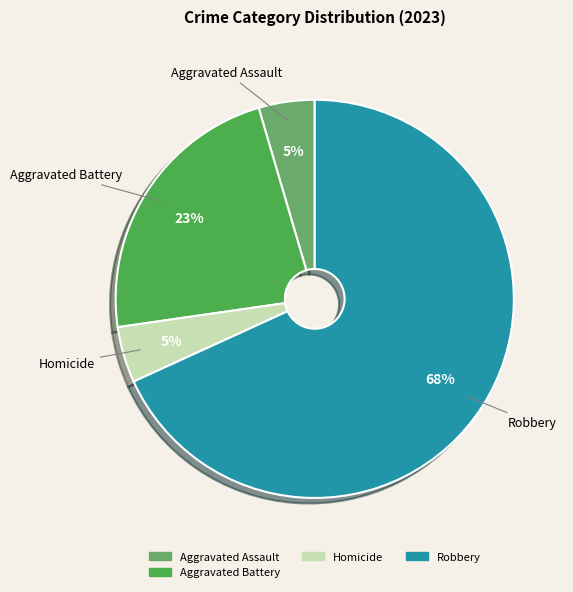

Which slice is the largest?

Robbery